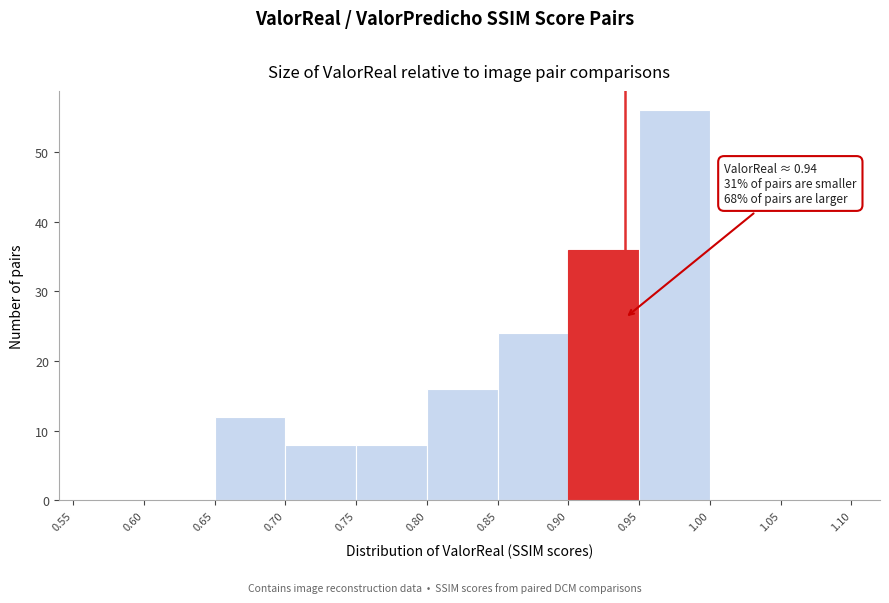

Which range on the x-axis has the tallest bar?

0.95 to 1.00